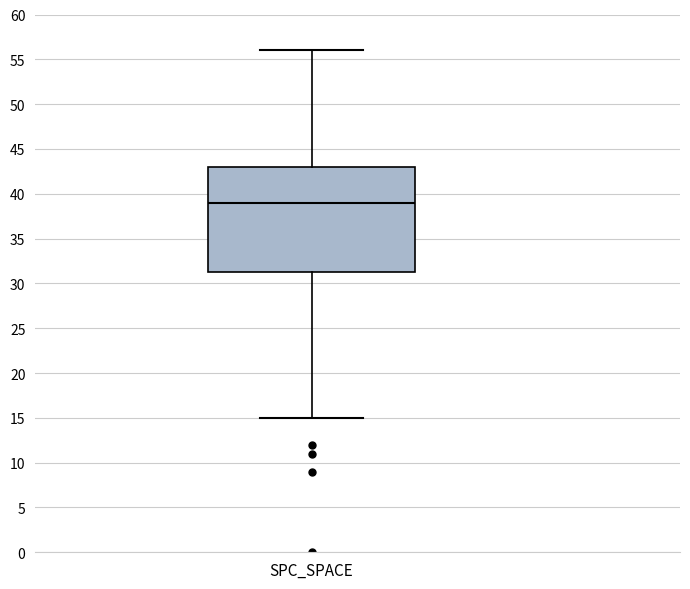

Where does the lower whisker of the box for SPC_SPACE end on the y-axis? The values are not printed on the chart, so give them approximately, as read against the axis.

15.0